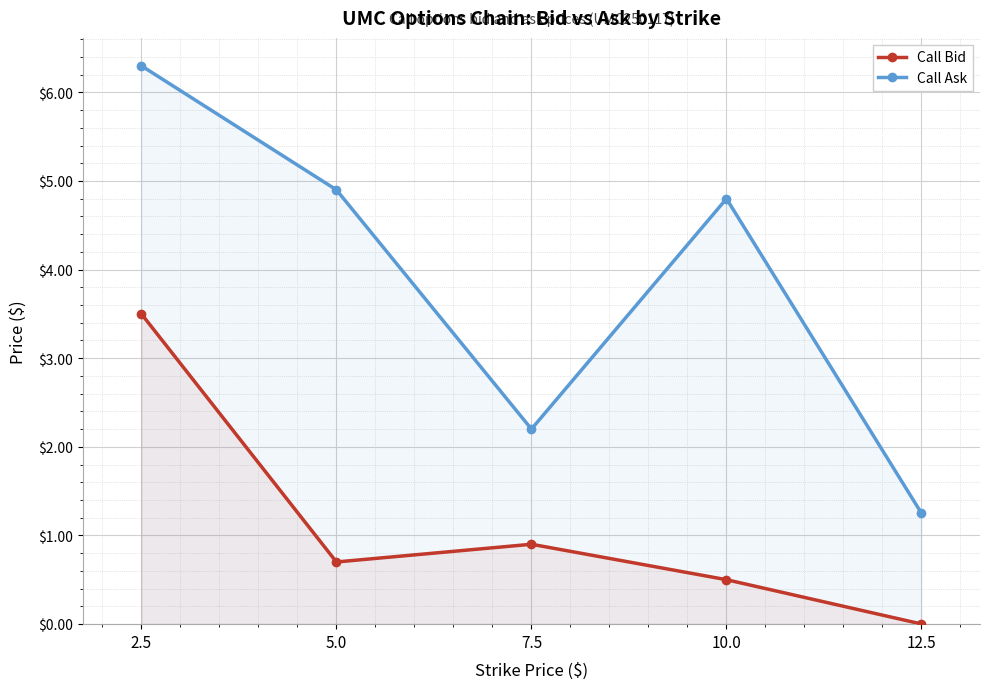

The Call Bid series shows 0.9 at 7.5. True or false?

True